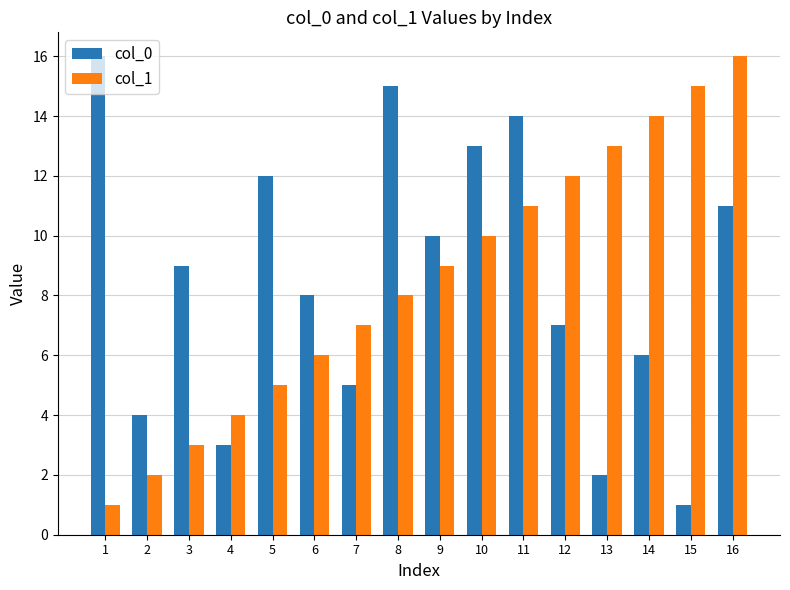

Between 8 and 13, which series saw the biggest shift?

col_0